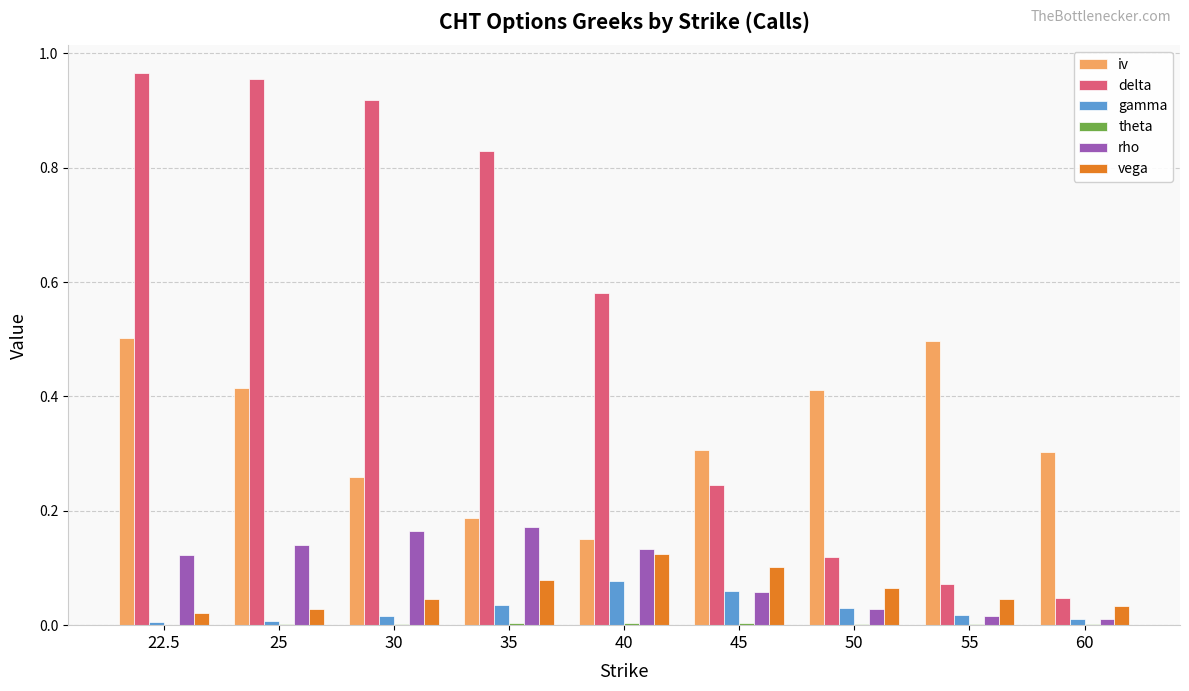

Are the bars grouped side by side (vs. stacked)?

Yes